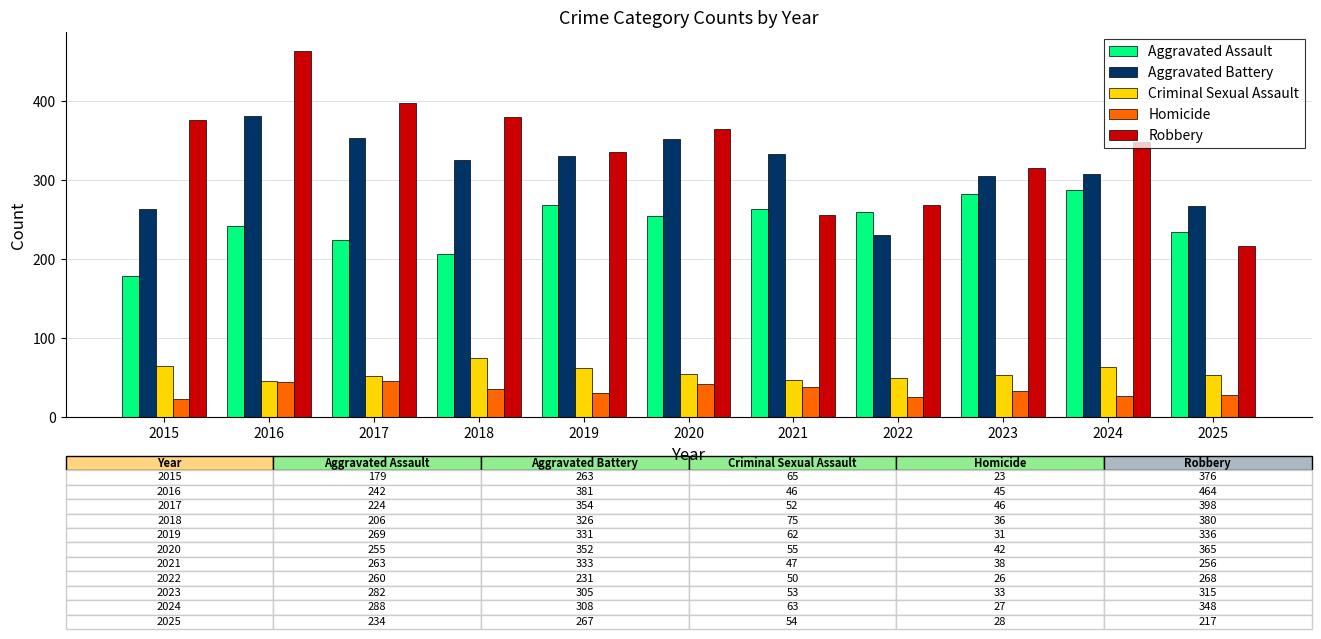

What is the value of the Robbery bar at the 2nd from the left?

464